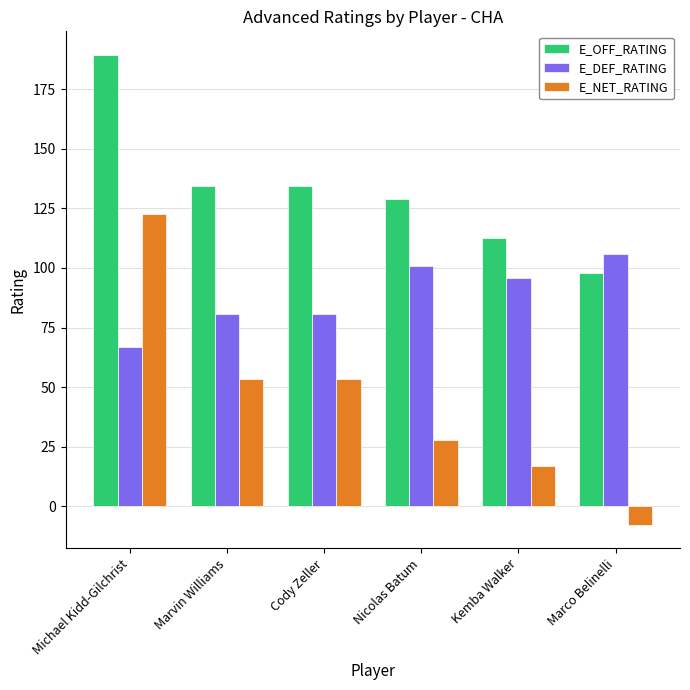

What is the sum of the E_OFF_RATING values at Marco Belinelli and Michael Kidd-Gilchrist?

287.4